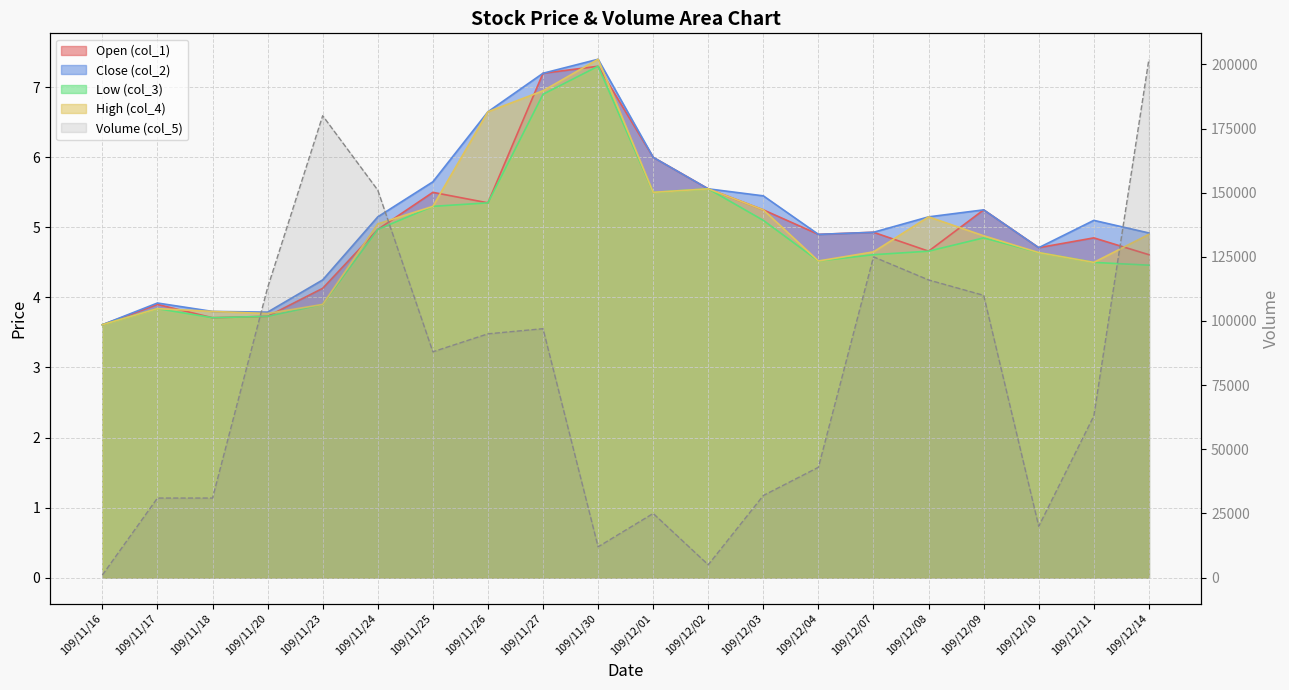

Does the chart display data point markers on the line(s)?

No